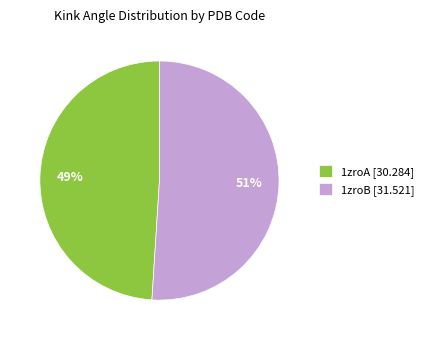

The 1zroA slice represents 49% of the pie. True or false?

True